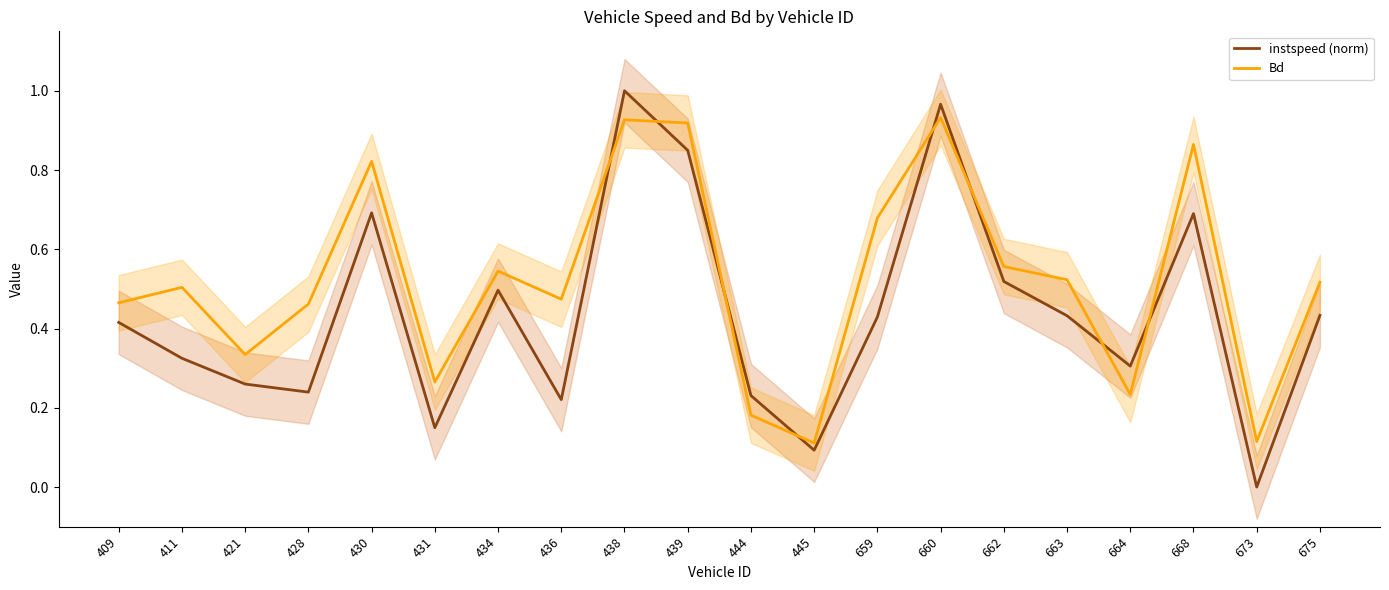

Which series changed the most between 445 and 663?

Bd